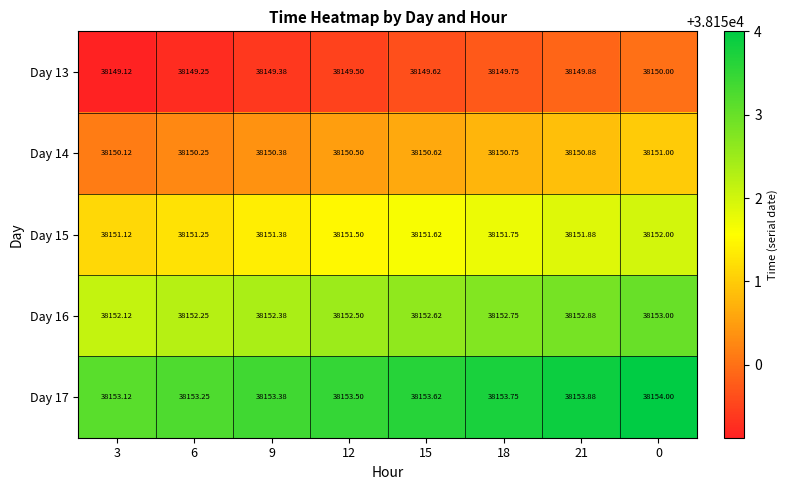

Count the number of categories in the chart.

8